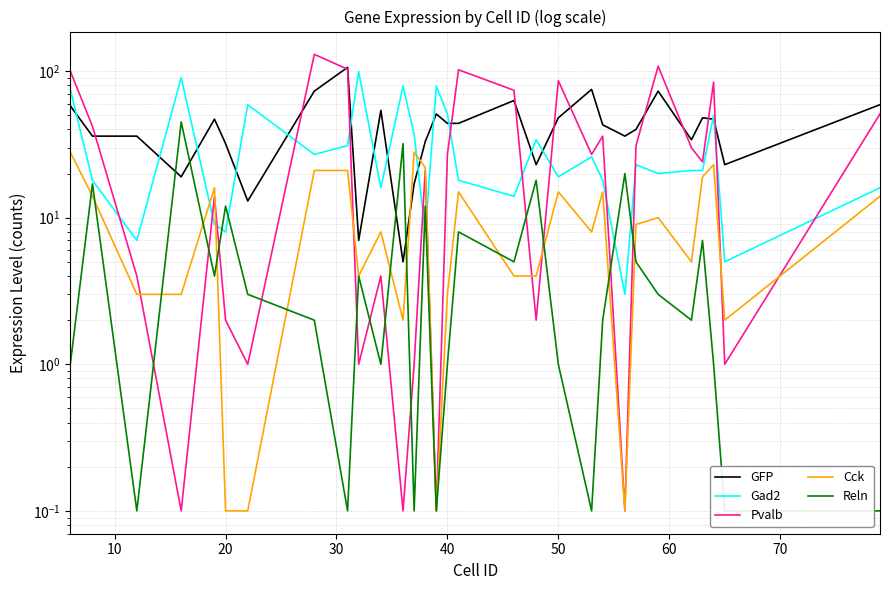

How many series are shown in this chart?

5